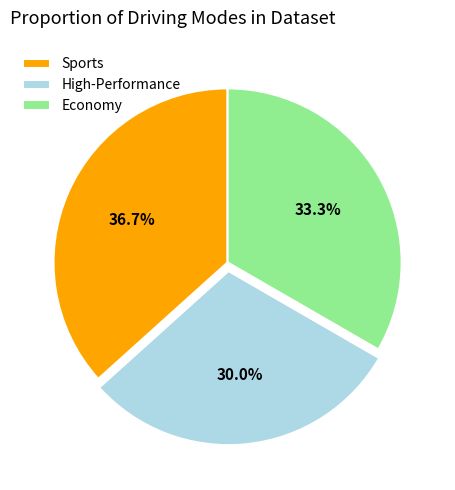

What is the total percentage of Sports and High-Performance?

66.7%